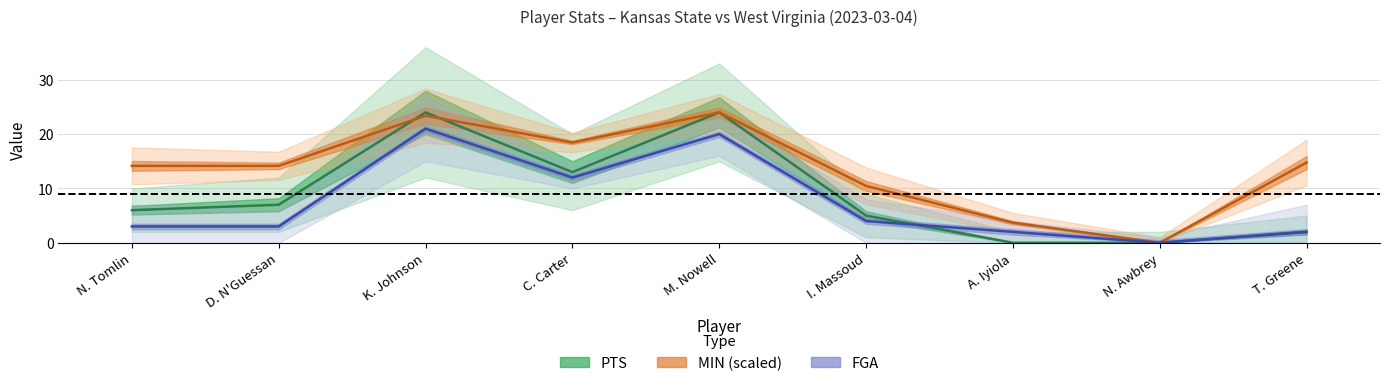

What position from the right is N. Tomlin?

9